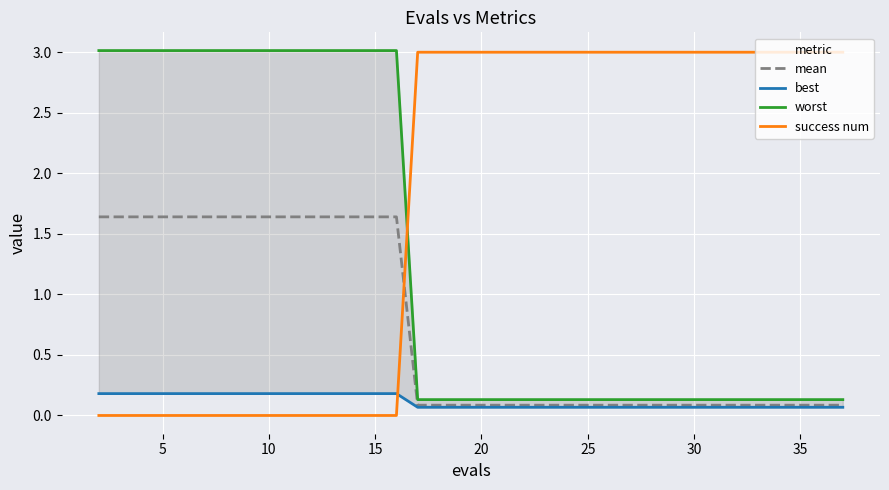

How many intersections are there between mean and success num?

1